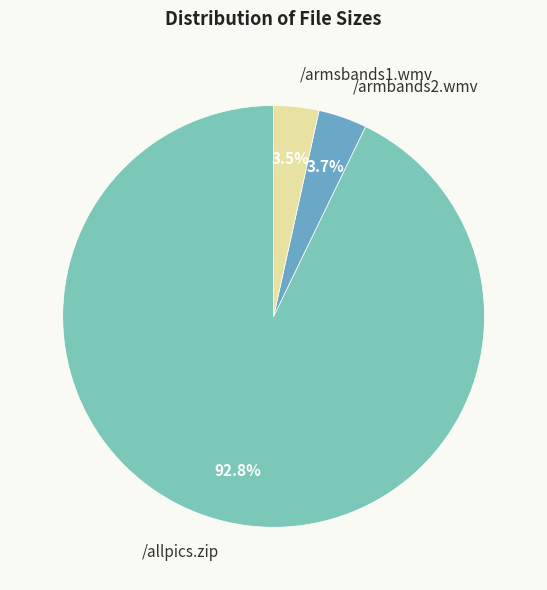

The /armbands2.wmv slice represents 4% of the pie. True or false?

True